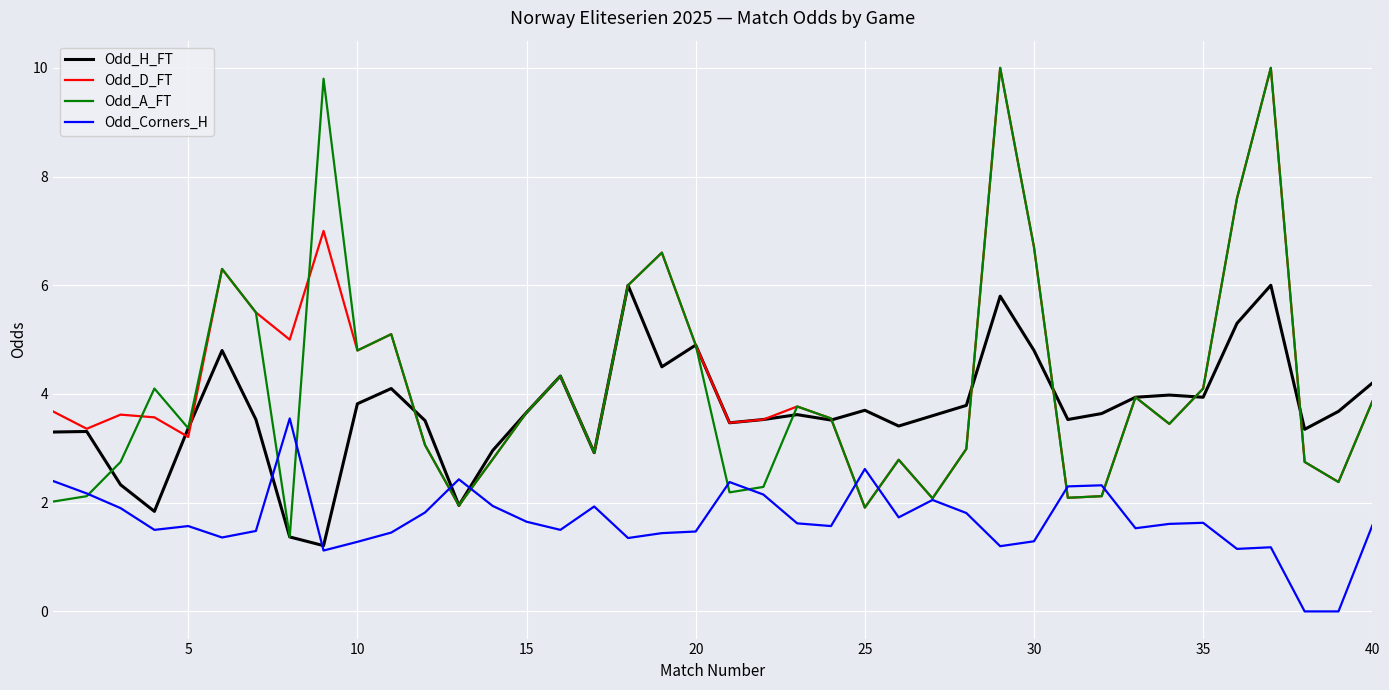

Which series has the widest spread of values?

Odd_A_FT